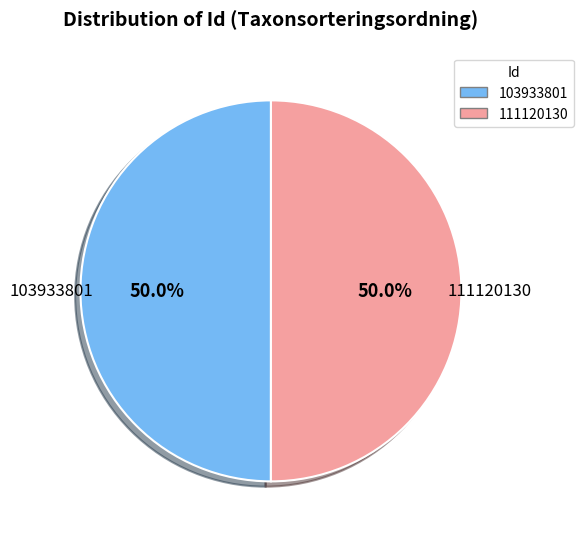

To the nearest percent, what portion does 111120130 represent?

50%